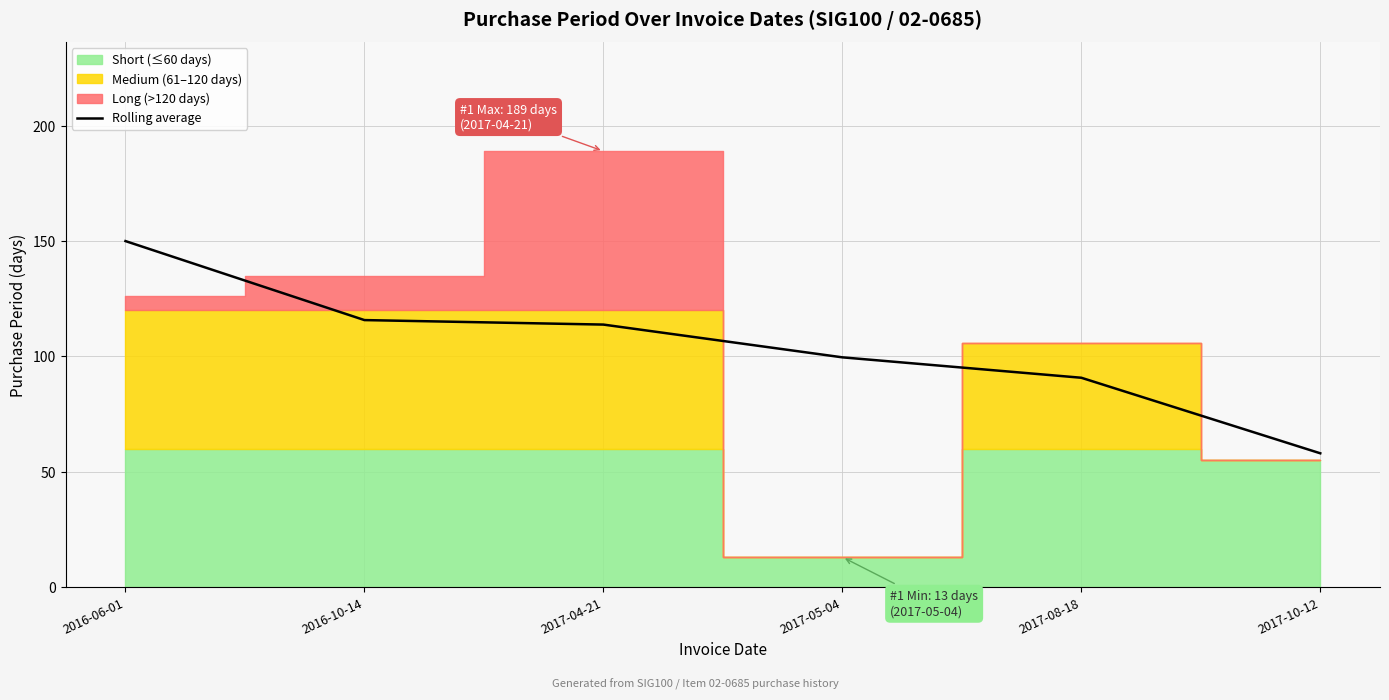

Does the chart display data point markers on the line(s)?

No